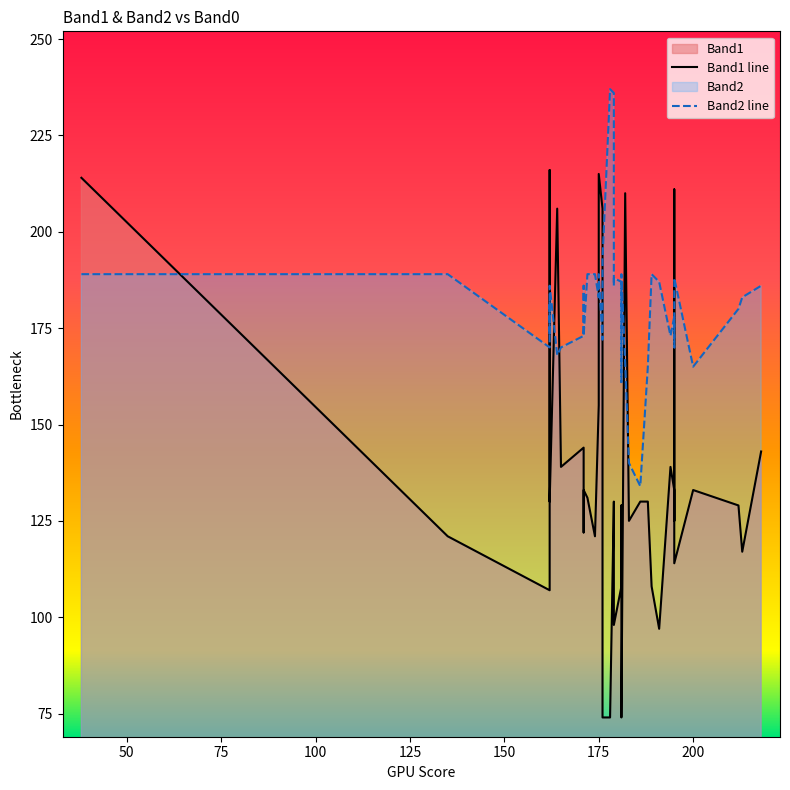

Reading left to right, list all the values displayed in this chart.

Band1 line: 214	121	107	216	142	130	206	139	144	122	133	131	121	155	215	206	74	74	130	122	98	108	129	74	210	125	130	130	108	97	139	133	125	130	211	114	133	129	117	143
Band2 line: 189	189	170	182	173	186	168	170	173	186	173	189	189	183	189	172	193	237	236	186	188	187	161	189	166	140	134	165	189	187	173	178	173	173	170	188	165	180	183	186